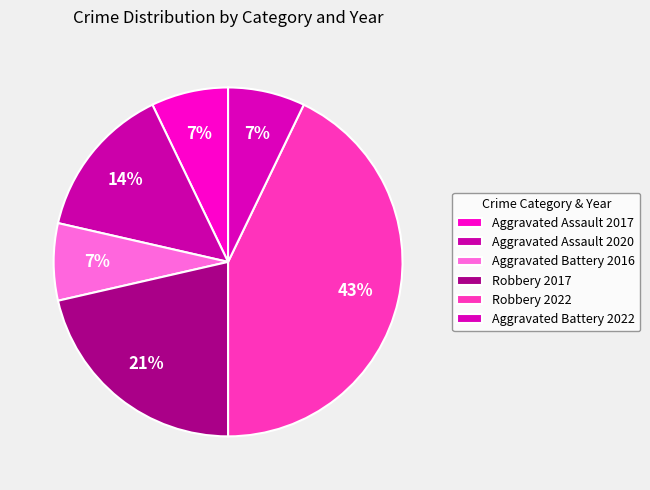

Combined, do Aggravated Battery 2016 and Aggravated Assault 2020 account for over 50%?

No